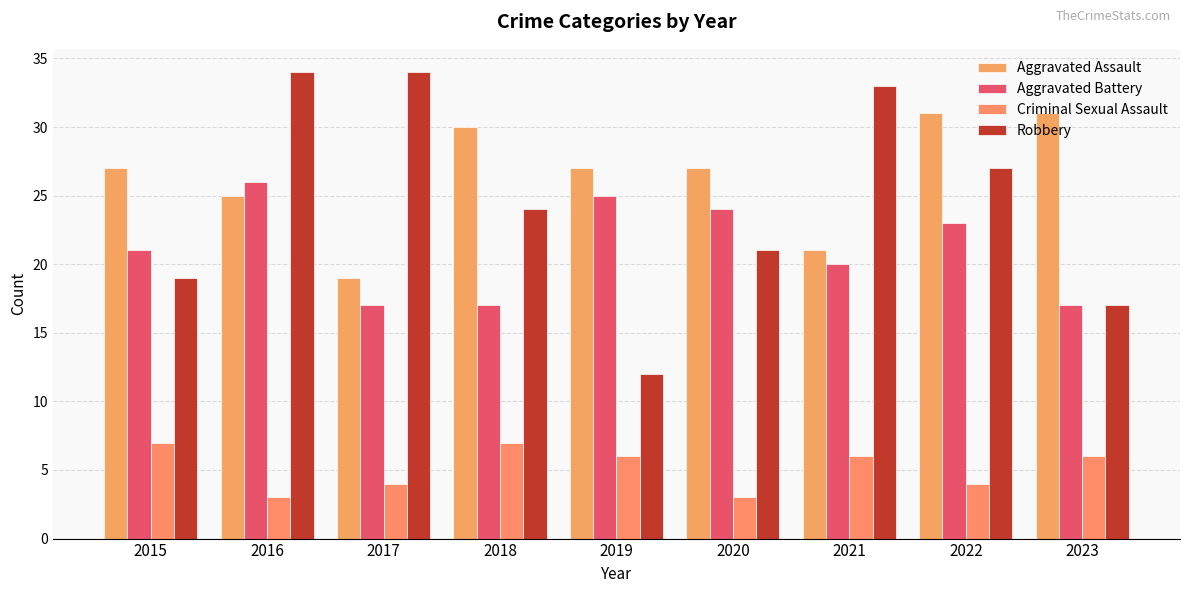

Read the Aggravated Battery value at 2016.

26